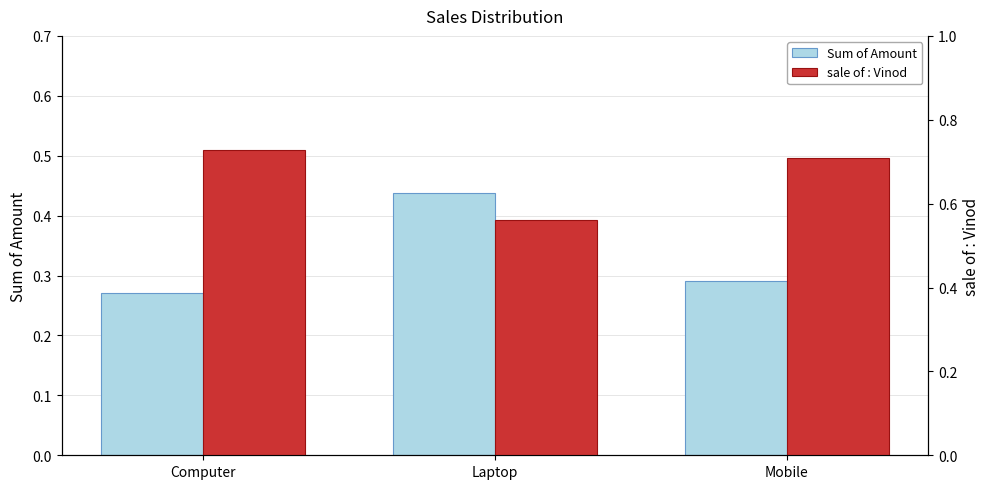

Reading left to right, extract all data points from this chart.

Sum of Amount: 0.3	0.4	0.3
sale of : Vinod: 0.7	0.6	0.7